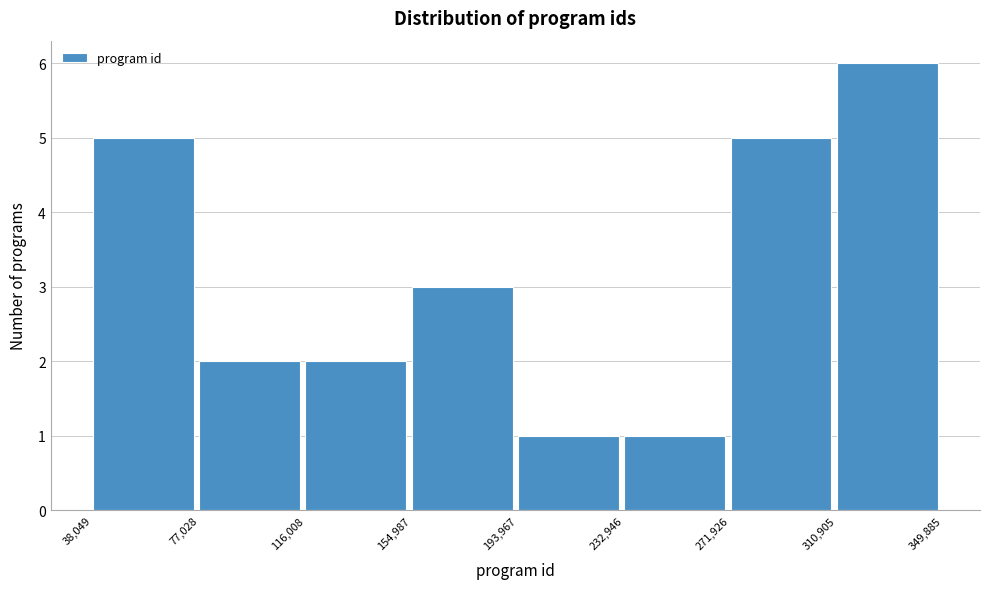

Reading left to right, transcribe this chart: for each bar, give the range it covers on the x-axis and its height. The values are not printed on the chart, so give them approximately, as read against the axis.

38,049 to 77,028: 5
77,028 to 116,008: 2
116,008 to 154,987: 2
154,987 to 193,967: 3
193,967 to 232,946: 1
232,946 to 271,926: 1
271,926 to 310,905: 5
310,905 to 349,885: 6